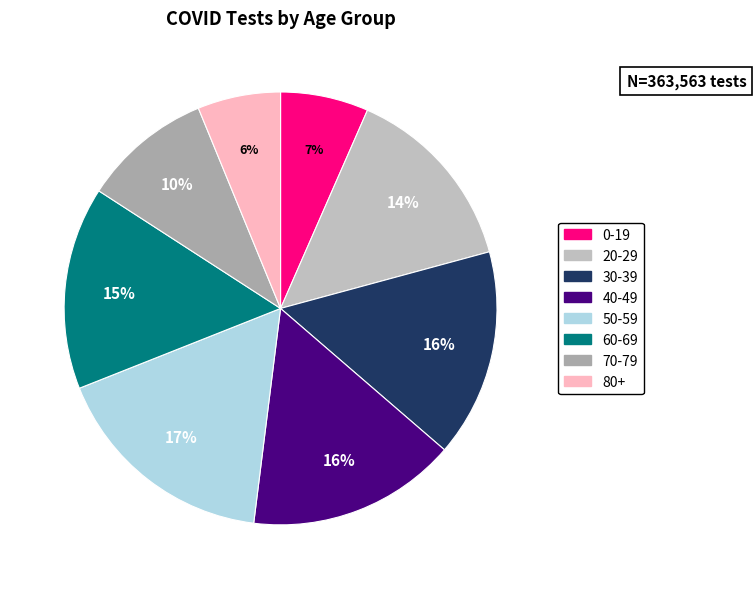

Which category has the biggest portion of the pie?

50-59